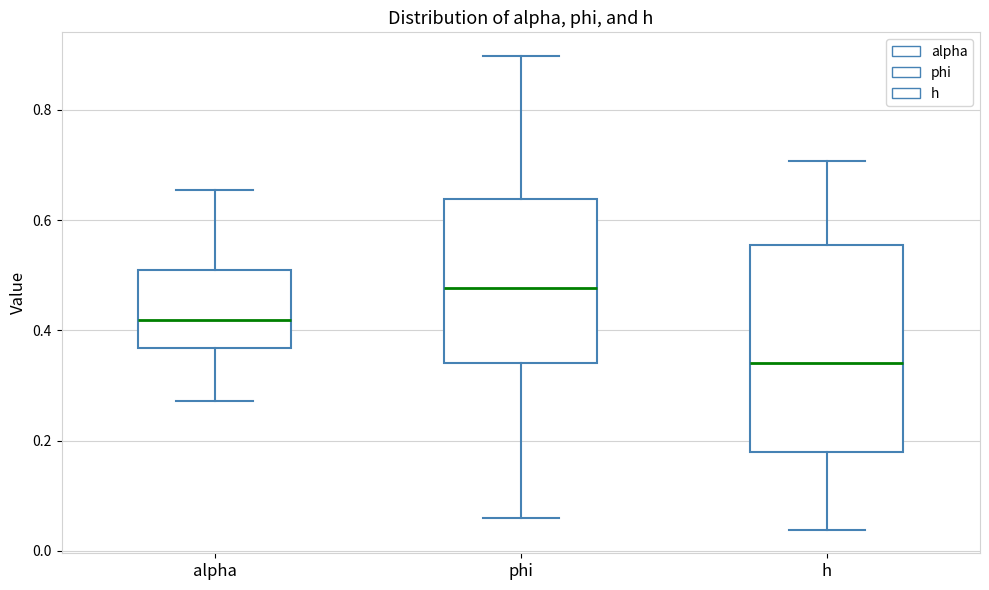

Which box has the lowest median line?

h